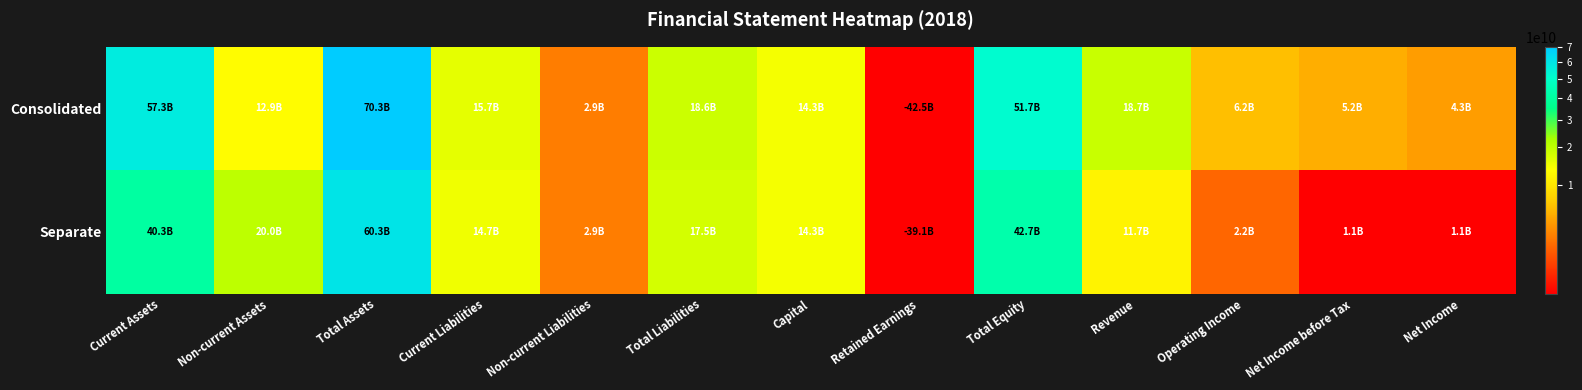

Which label corresponds to the smallest value in the chart?

Retained Earnings